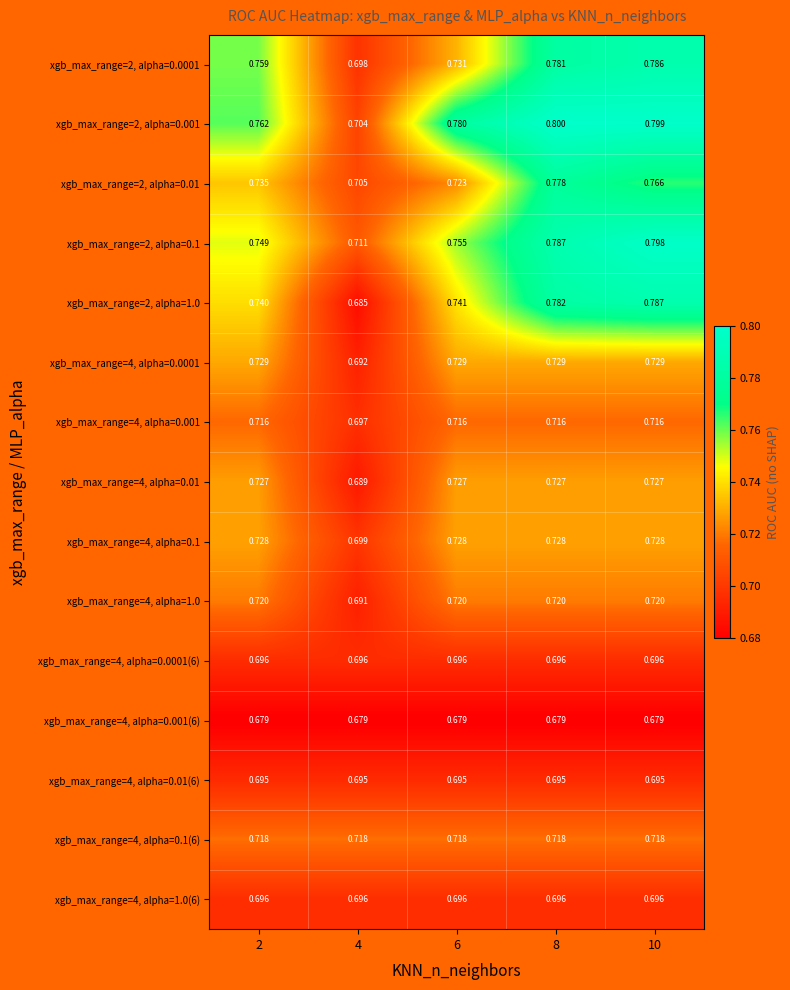

Is the value of xgb_max_range=4, alpha=0.01 at 8 greater than the value of xgb_max_range=4, alpha=0.001 at 10?

Yes